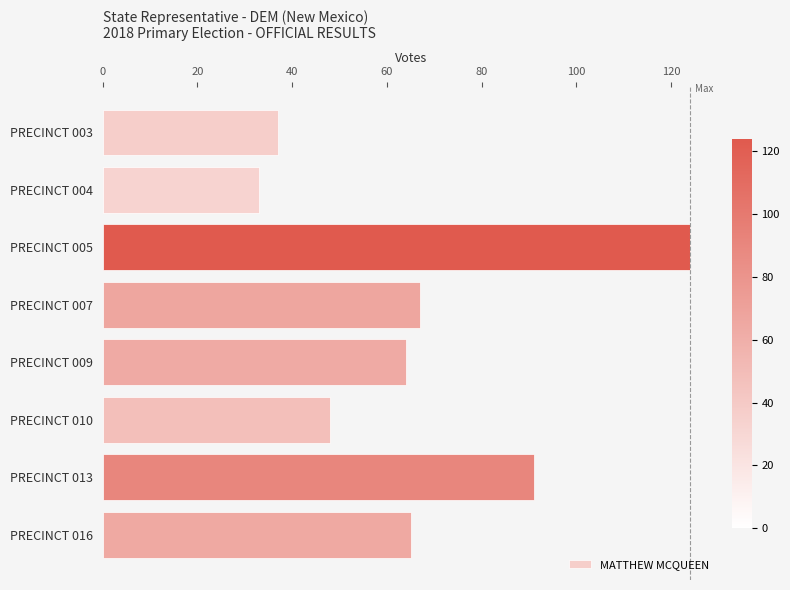

Read the value at PRECINCT 009, to the nearest 10.

60